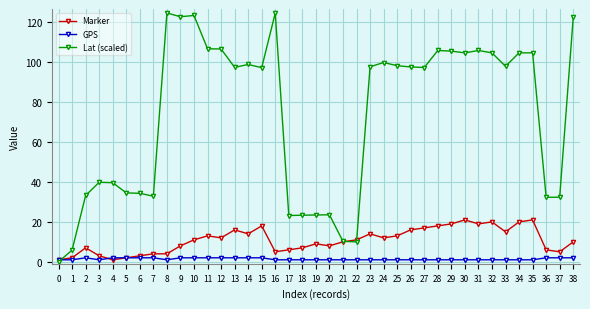

List the series in order of their peak value, highest first.

Lat (scaled), Marker, GPS